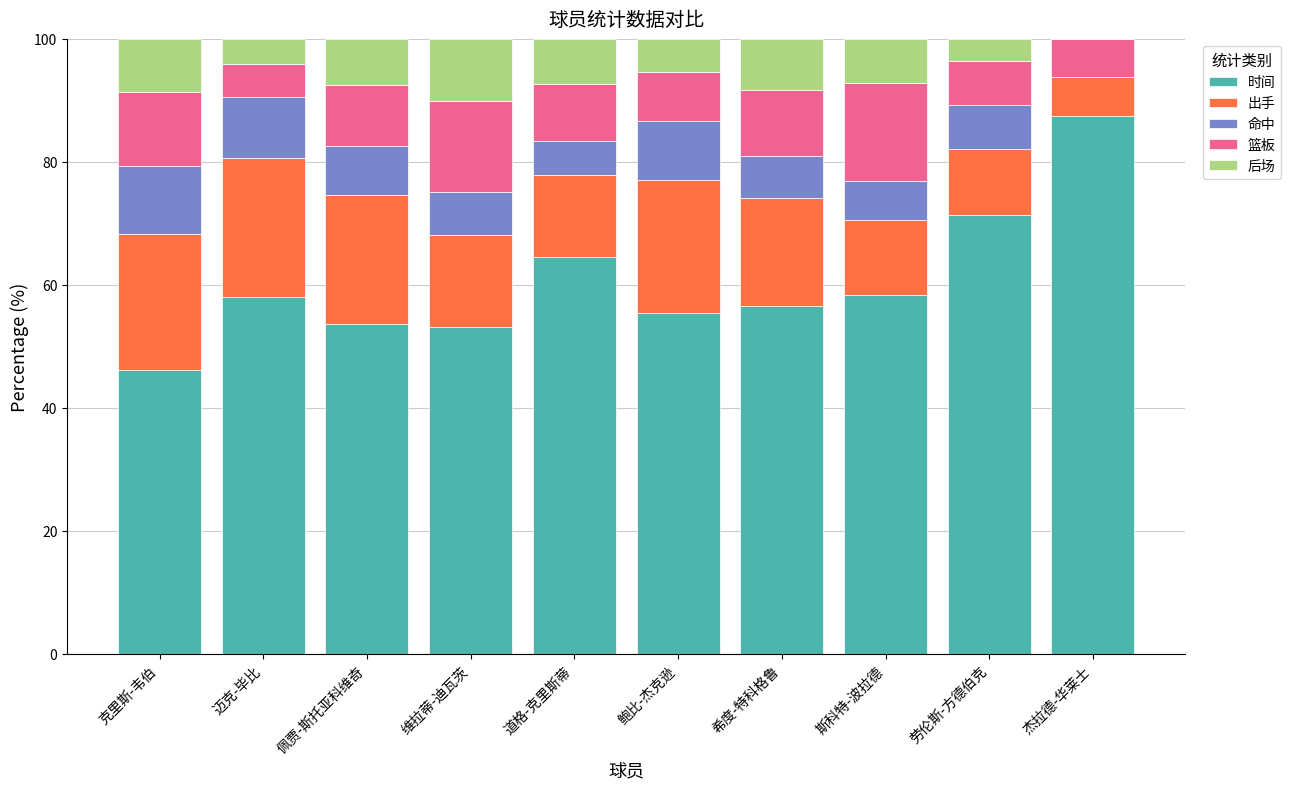

What is the total value across all series at 佩贾-斯托亚科维奇?

100.0